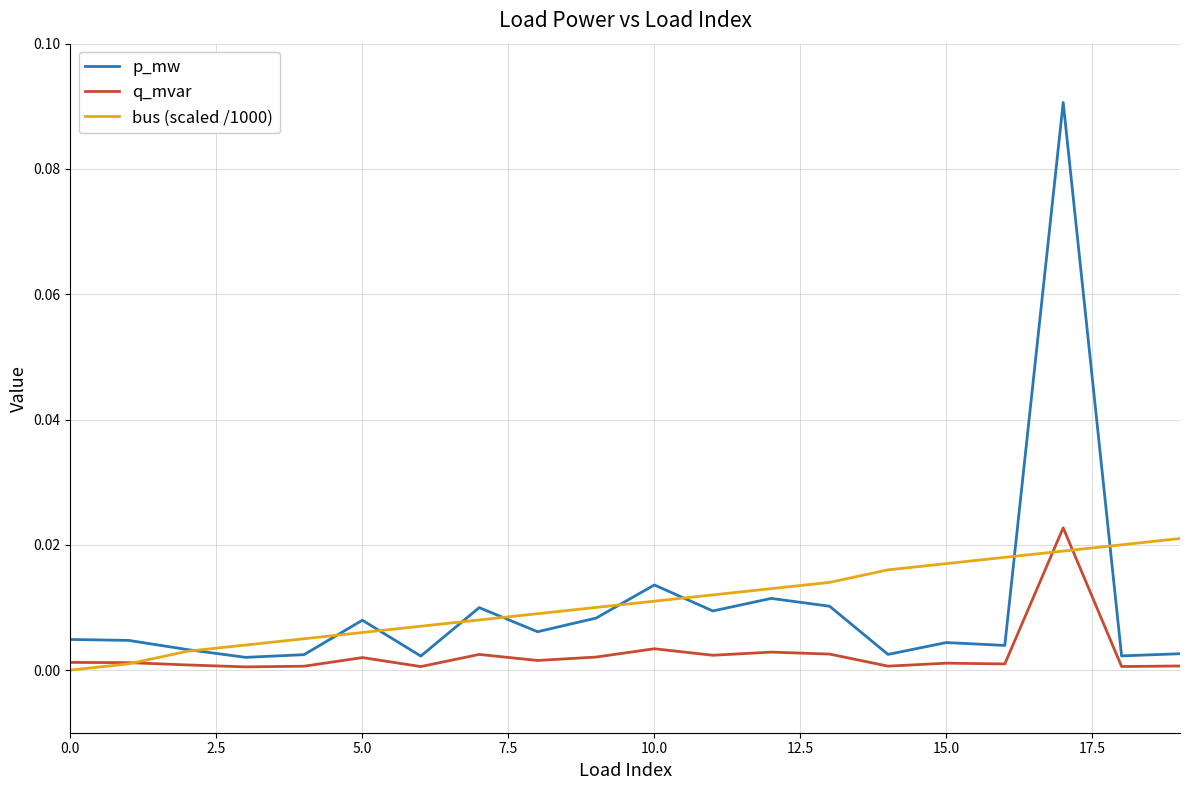

Which series has the largest range (max minus min)?

p_mw